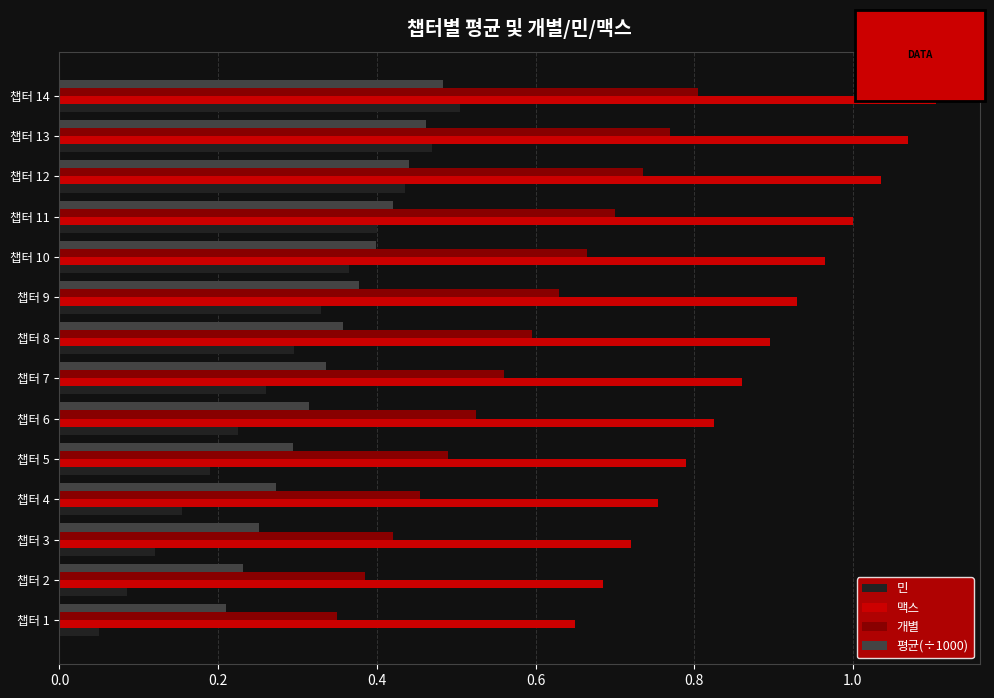

Which category has the highest value across all series?

챕터 14